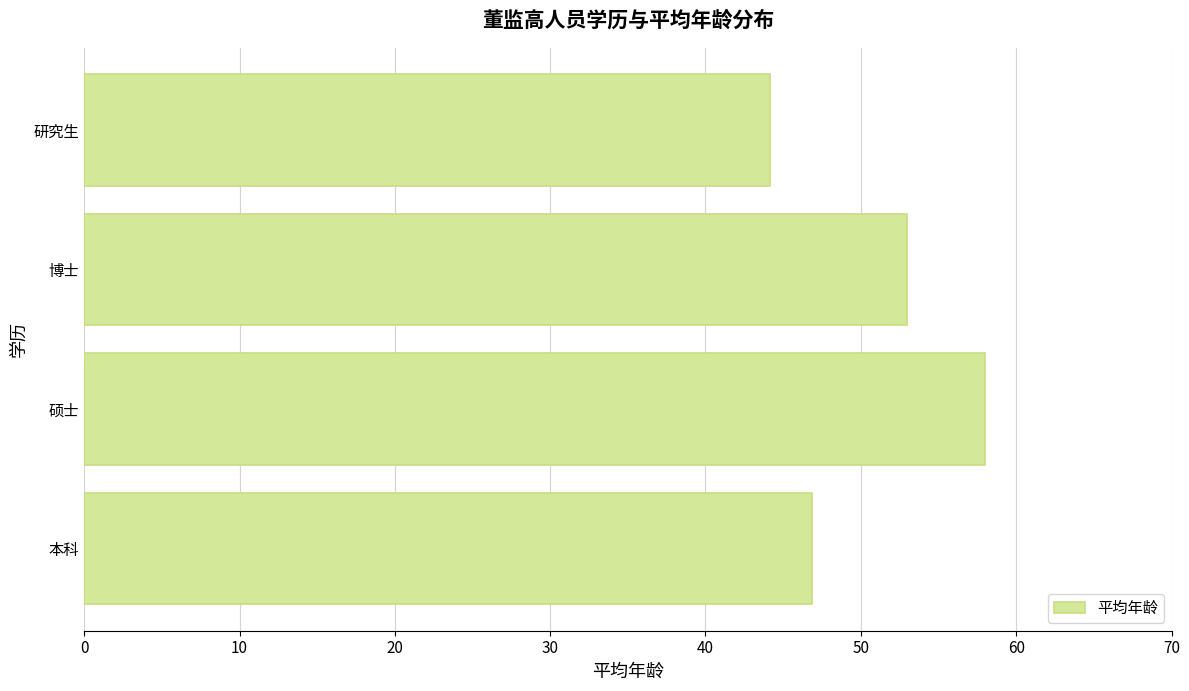

What is the difference between the second highest and minimum values?

8.8